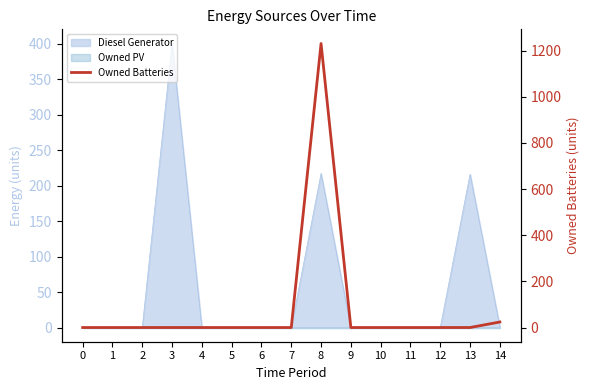

Which label corresponds to the largest value in the chart?

8